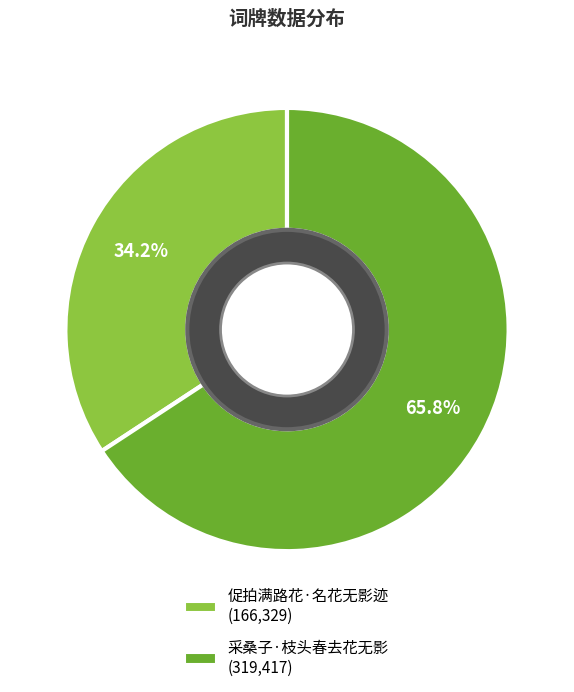

To the nearest percent, what is the combined percentage of 采桑子·枝头春去花无影 and 促拍满路花·名花无影迹?

100%